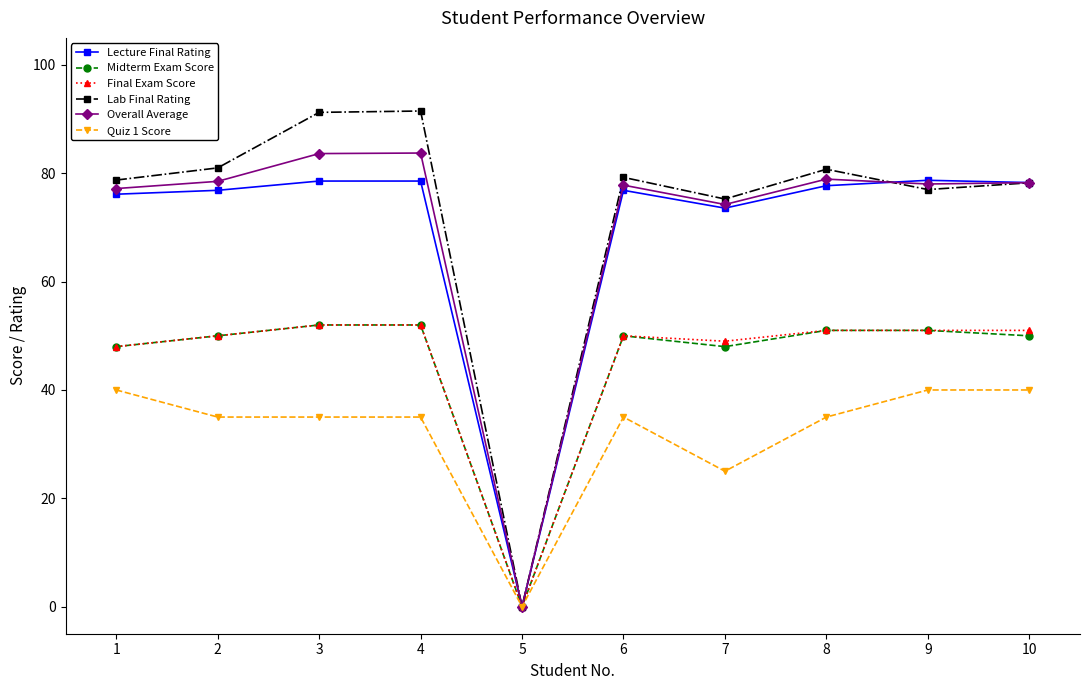

What are all the series names shown in the legend?

Lecture Final Rating, Midterm Exam Score, Final Exam Score, Lab Final Rating, Overall Average, Quiz 1 Score